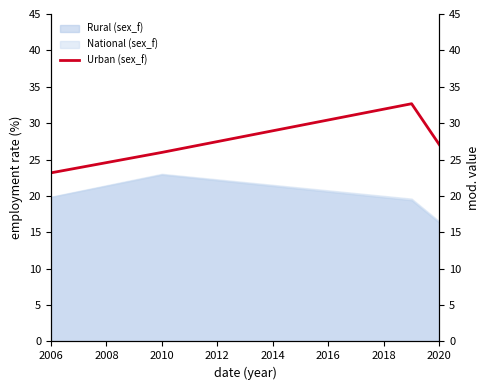

What is the difference between the maximum and minimum values?

9.5